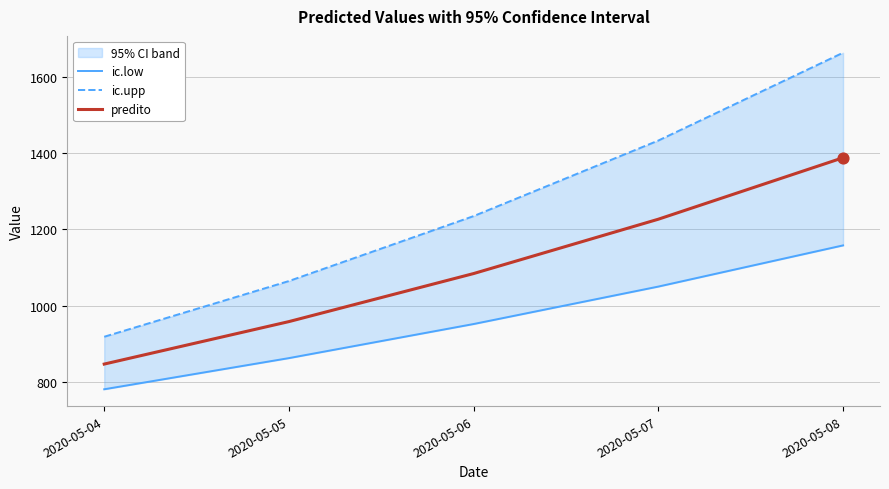

What are all the series names shown in the legend?

ic.low, ic.upp, predito